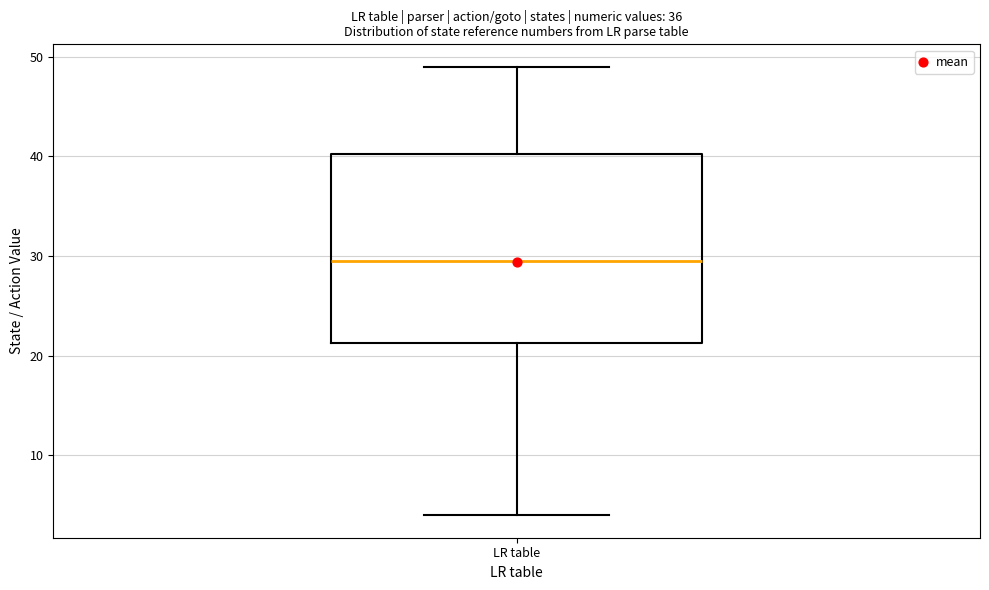

Read this box plot against the y-axis: the position of the median line, the range covered by the box, and the ends of both whiskers. The values are not printed on the chart, so give them approximately, as read against the axis.

median 30, box 21 to 40, whiskers 4 to 49